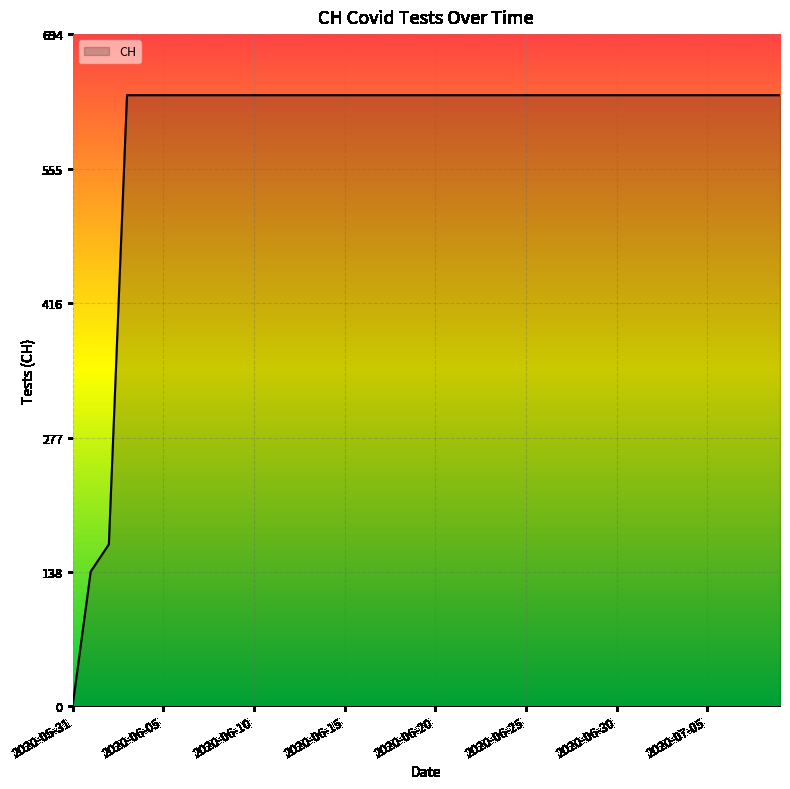

What is the maximum value shown in the chart?

631